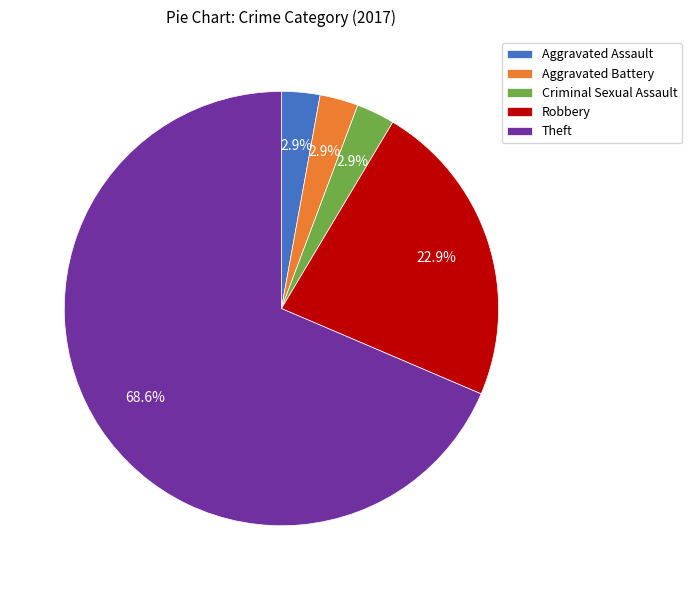

What percentage is the Robbery slice, to the nearest percent?

23%